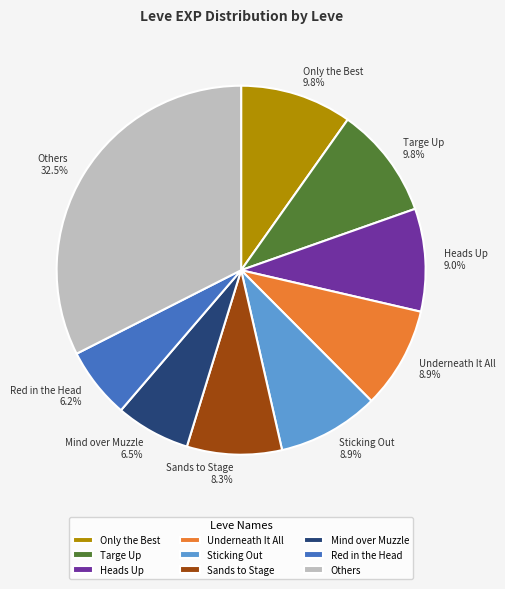

Is there a majority slice in this chart?

No